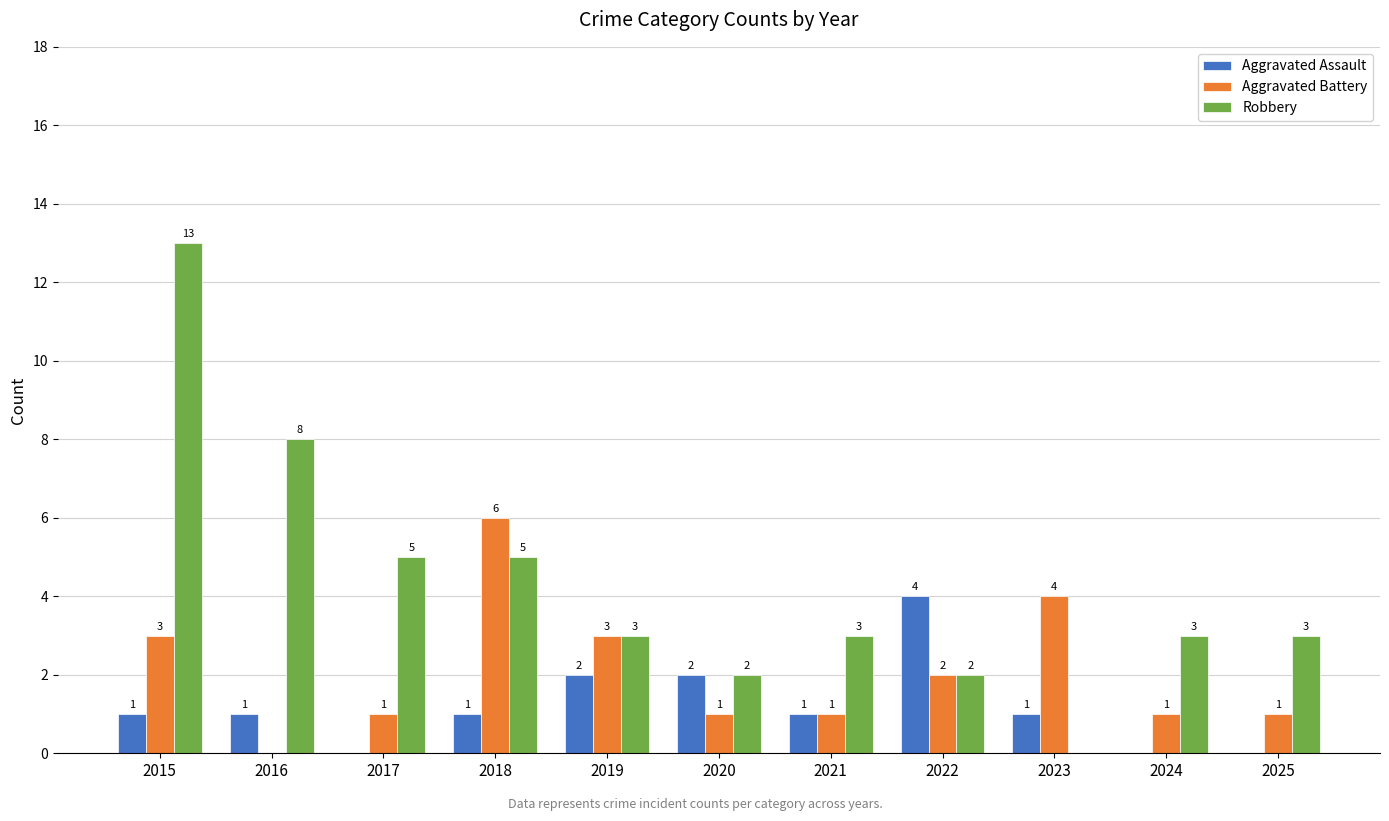

How many Aggravated Battery values are between 1 and 3?

8